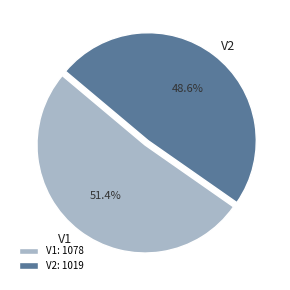

To the nearest percent, what is the average slice percentage?

50%